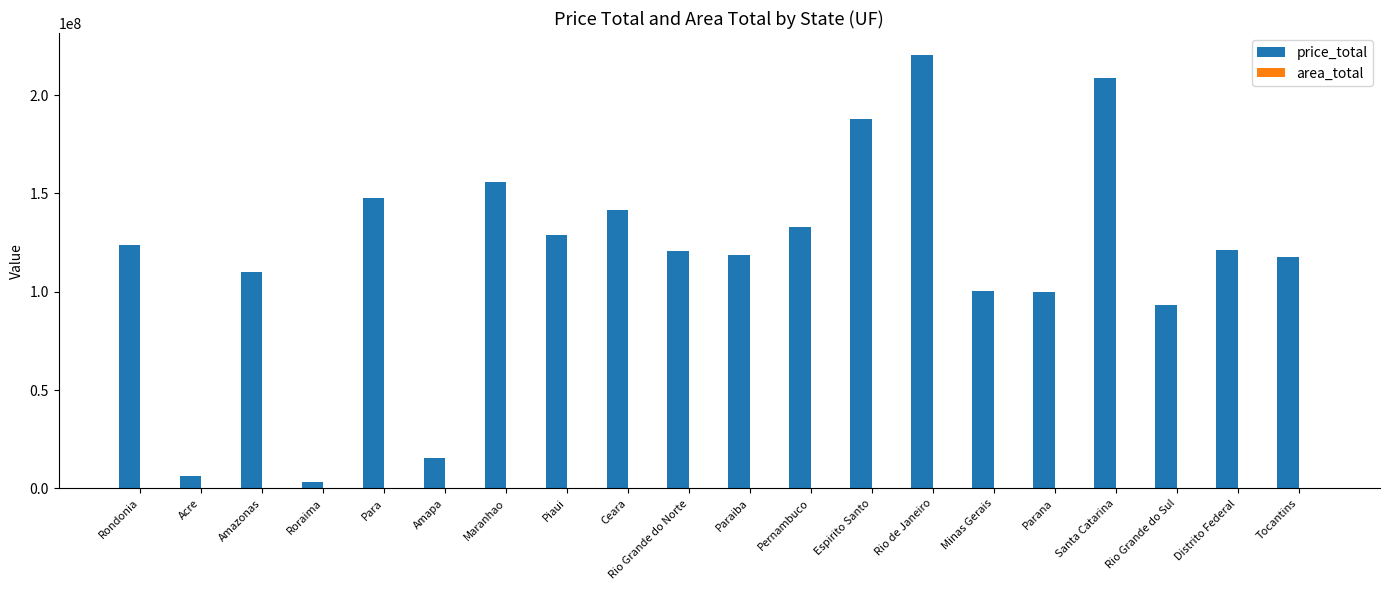

At which category is the sum across all series the highest?

Rio de Janeiro